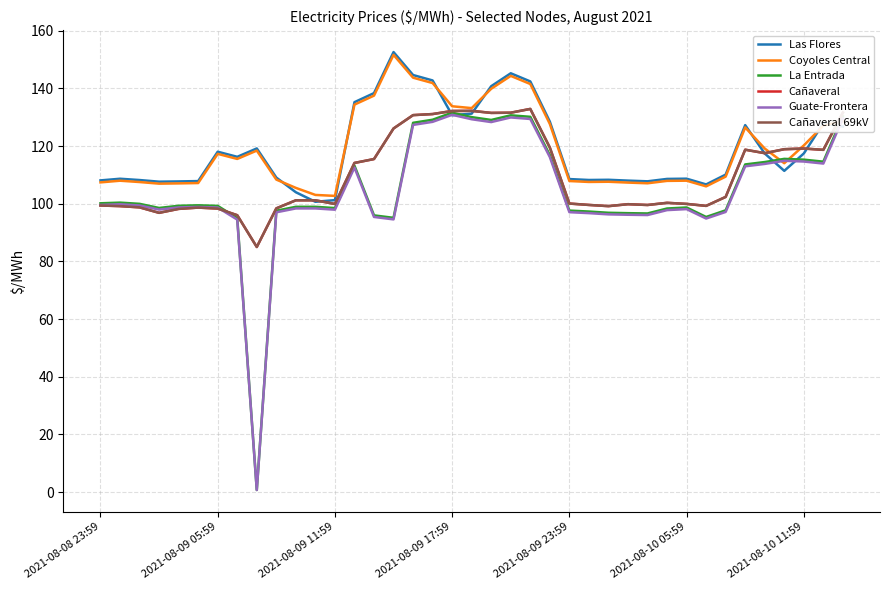

What is the label of the 27th point from the left?

26